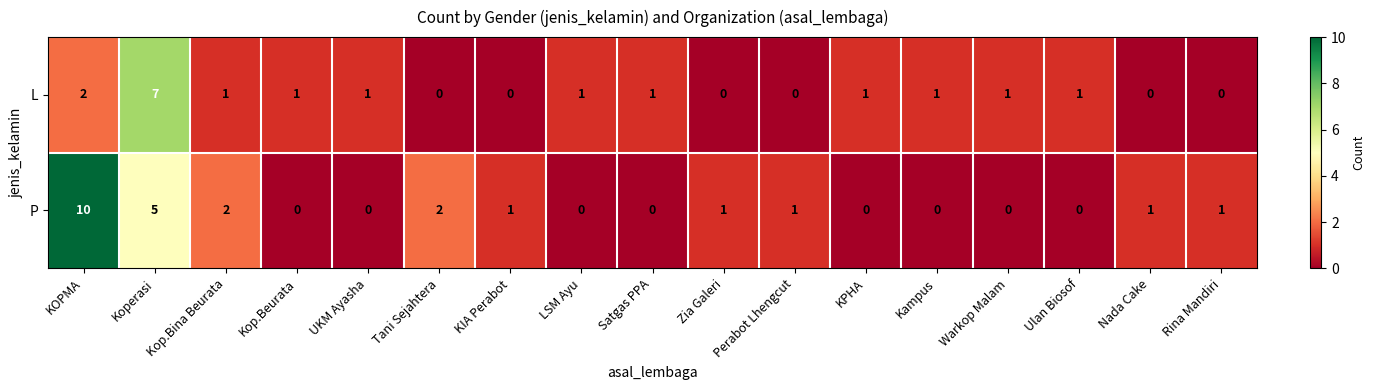

Where is P nearest to the value 5?

Koperasi